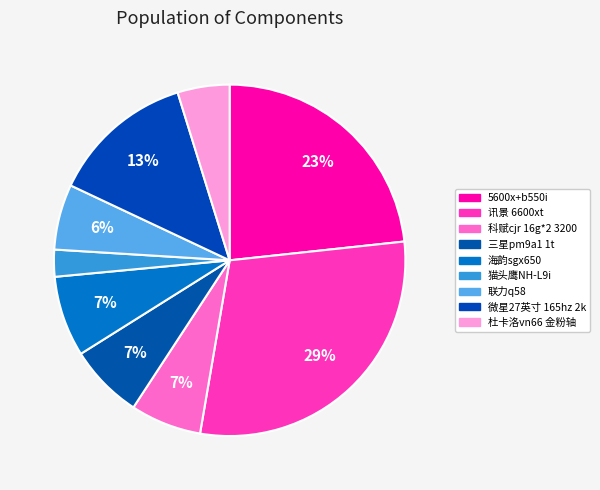

How many segments does this pie chart have?

9